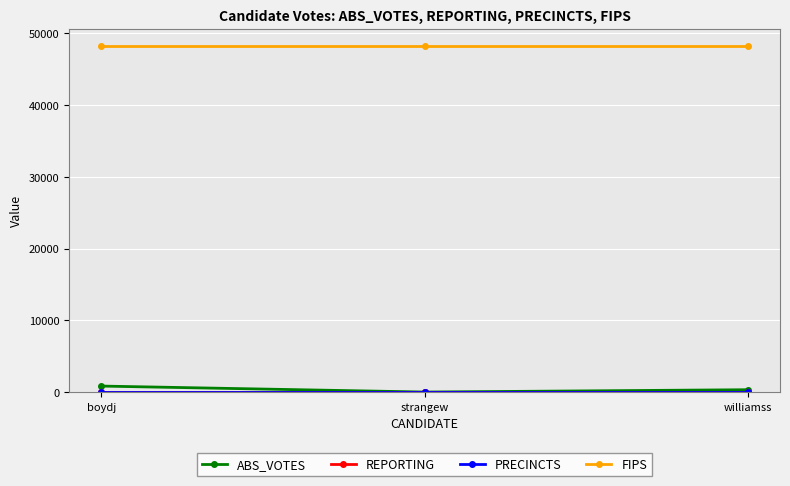

How many lines are shown in the chart?

4